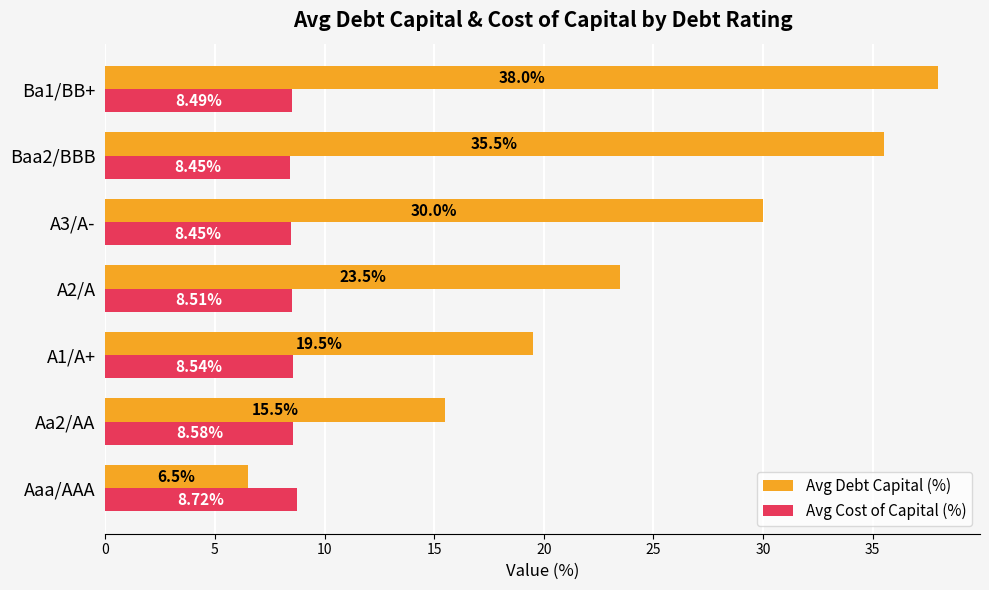

What is the difference between the maximum and second lowest values in the Avg Cost of Capital (%) series?

0.3